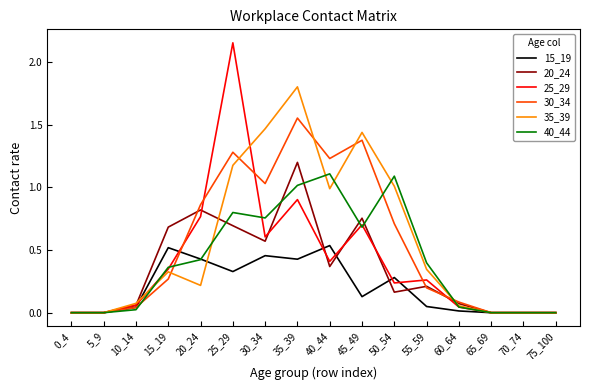

Which series has the widest spread of values?

25_29